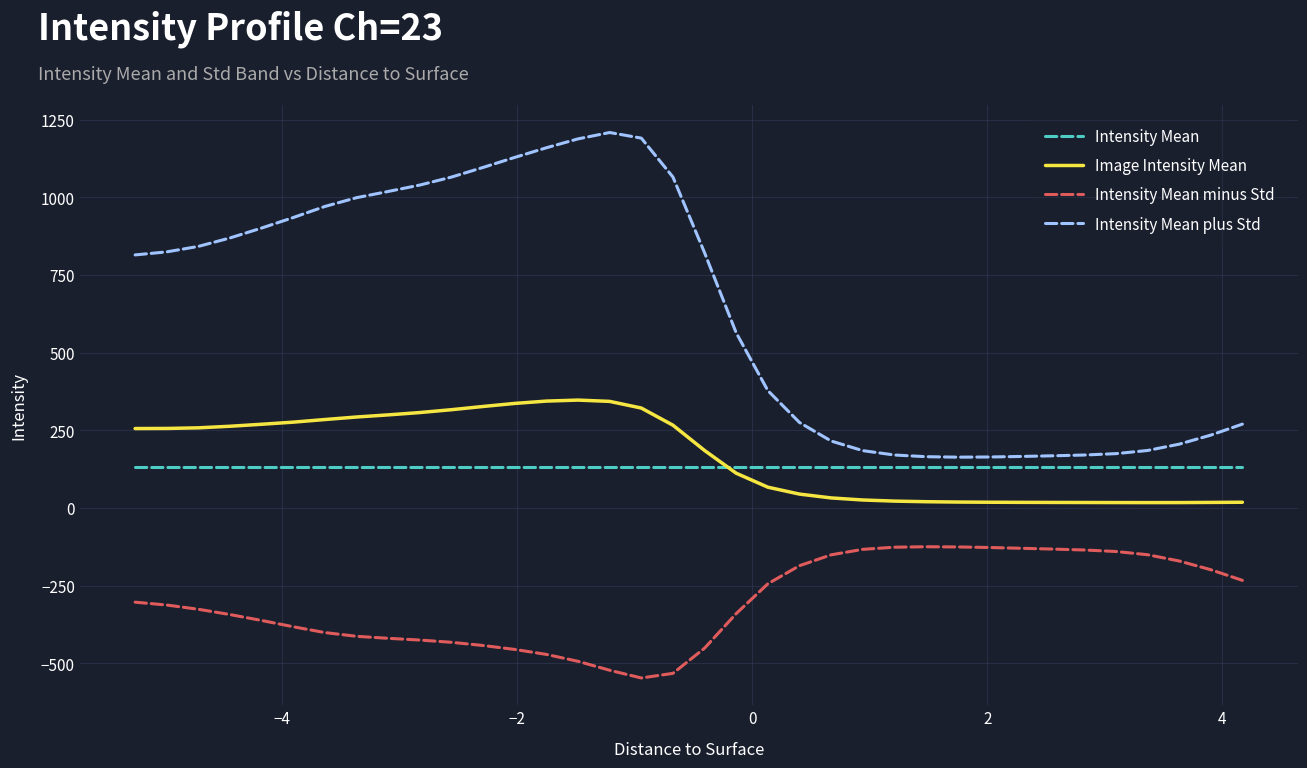

How many values in the Image Intensity Mean series exceed 255?

18